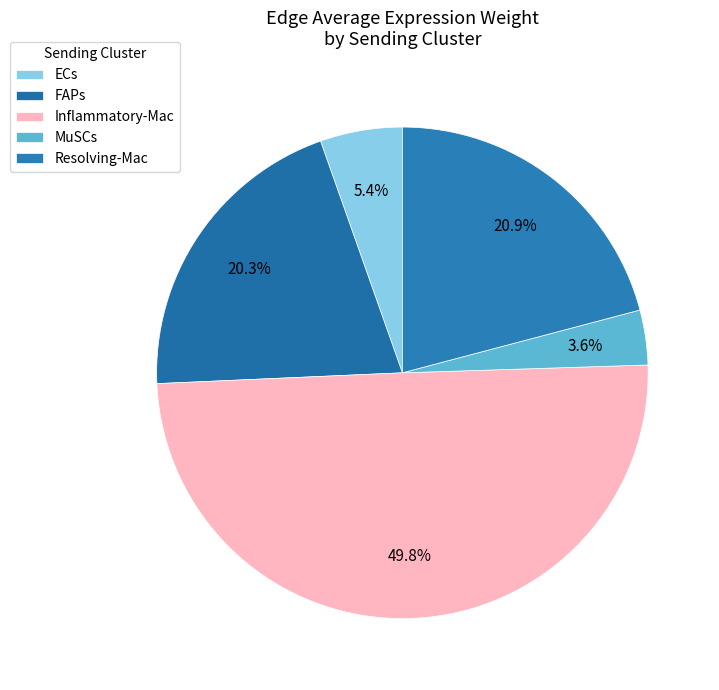

What percentage is the ECs slice, to the nearest percent?

5%